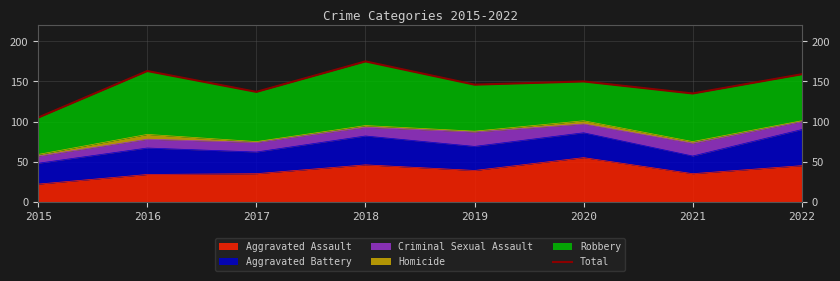

What is the difference between the second highest and second lowest values?

28